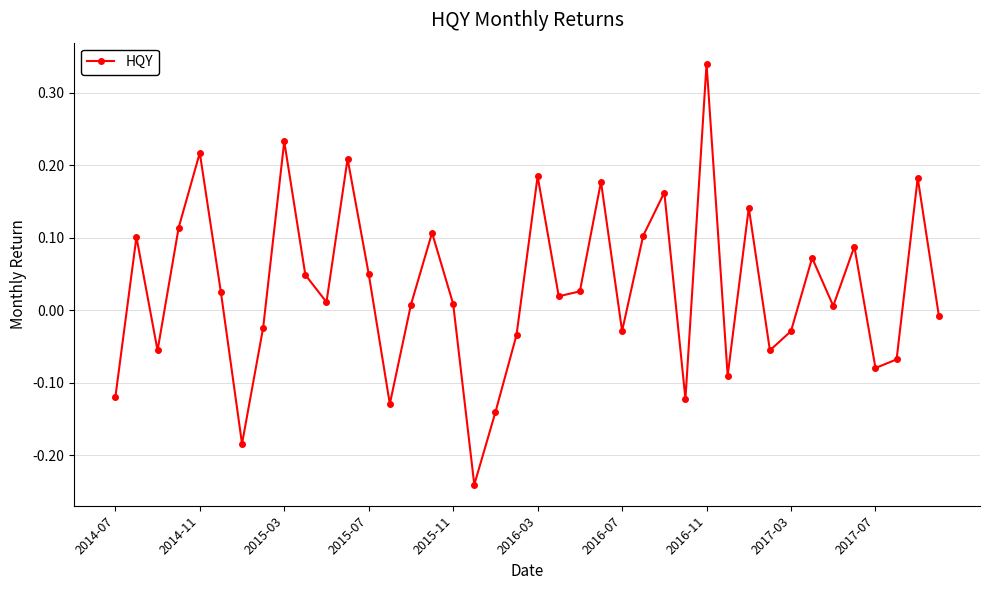

How many interior local peaks (higher than both neighbors) does the data have?

13